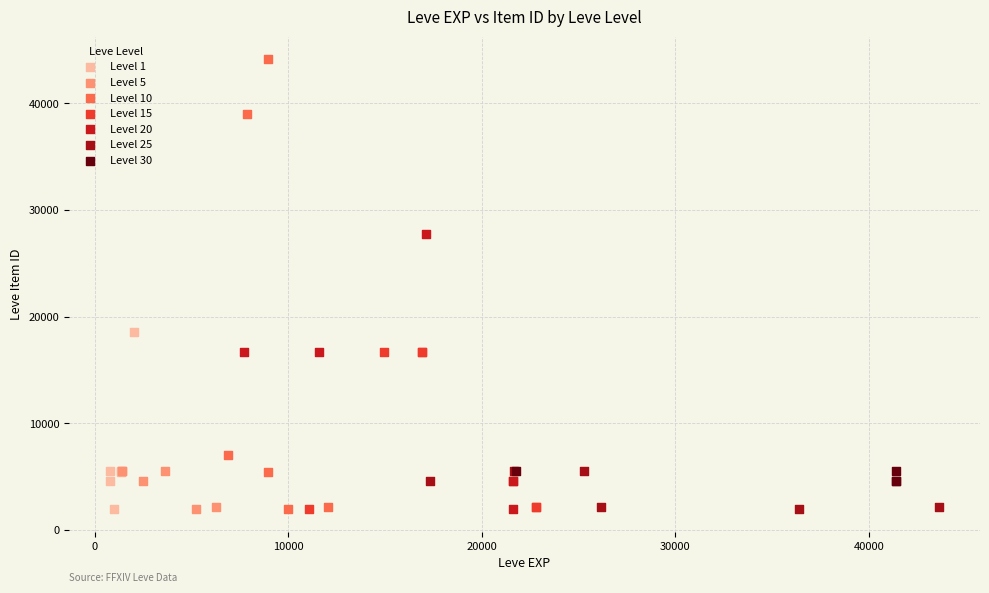

Which series has the widest spread of Y values?

Level 10